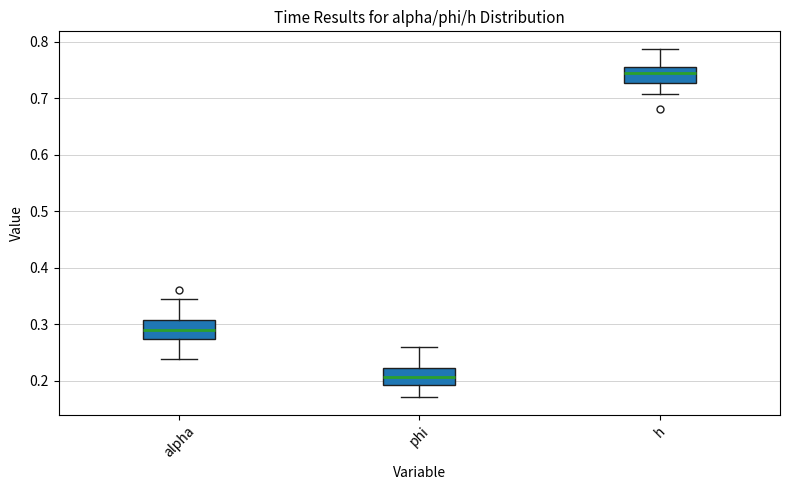

Reading left to right, read every box against the y-axis: the position of its median line, the range the box covers, and the ends of its whiskers. The values are not printed on the chart, so give them approximately, as read against the axis.

alpha: median 0.29, box 0.27 to 0.31, whiskers 0.24 to 0.35
phi: median 0.21, box 0.19 to 0.22, whiskers 0.17 to 0.26
h: median 0.74, box 0.73 to 0.76, whiskers 0.71 to 0.79